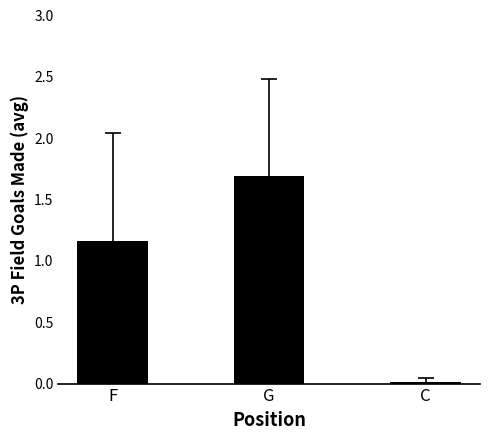

How many series are shown in this chart?

1